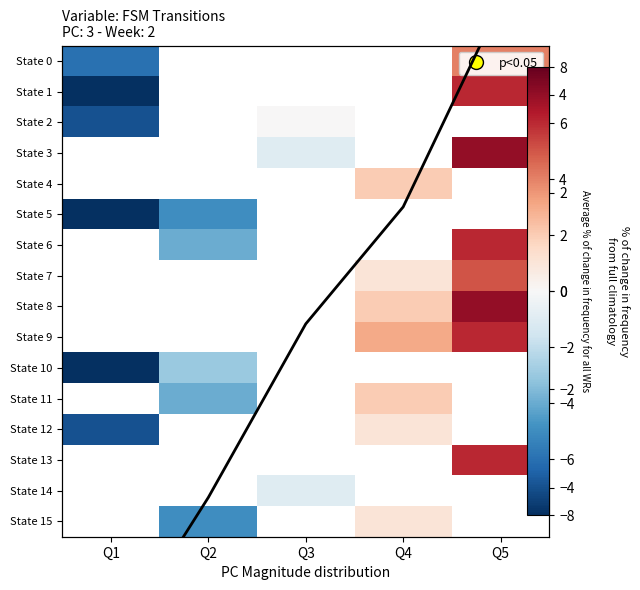

Between Q5 and Q1, which is larger?

Q5